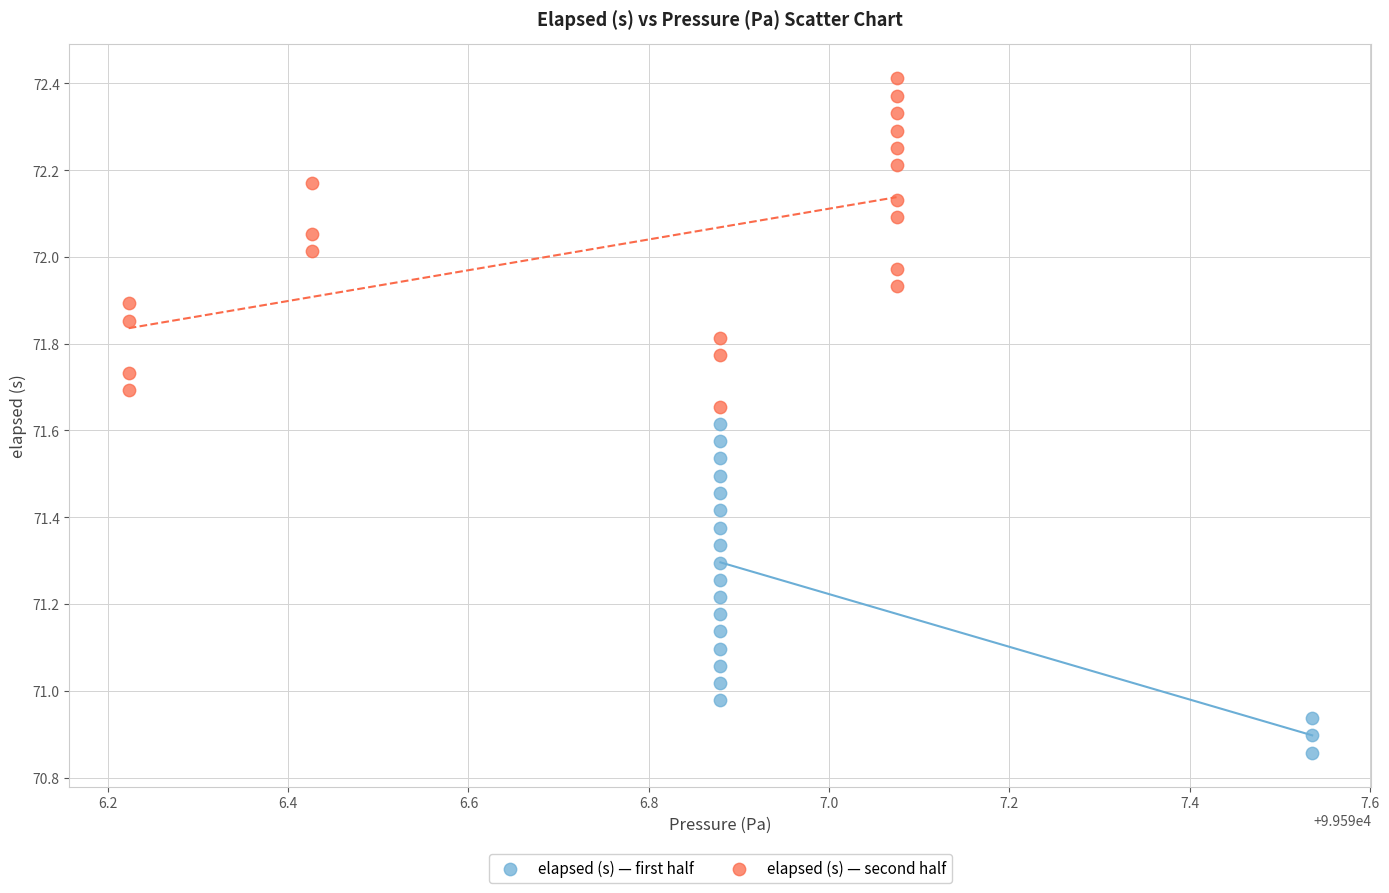

Which series reaches the minimum Y coordinate?

elapsed (s) — first half